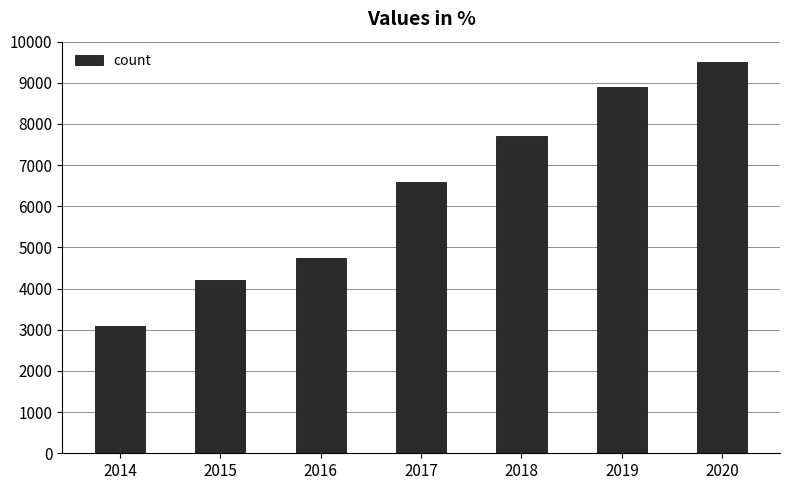

Which has a higher value, 2014 or 2020?

2020